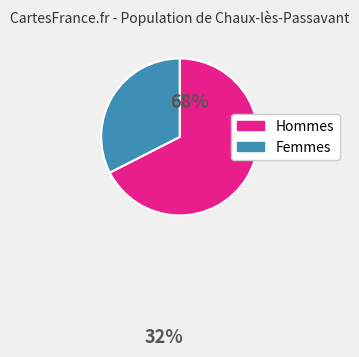

Does any single category account for the majority?

Yes